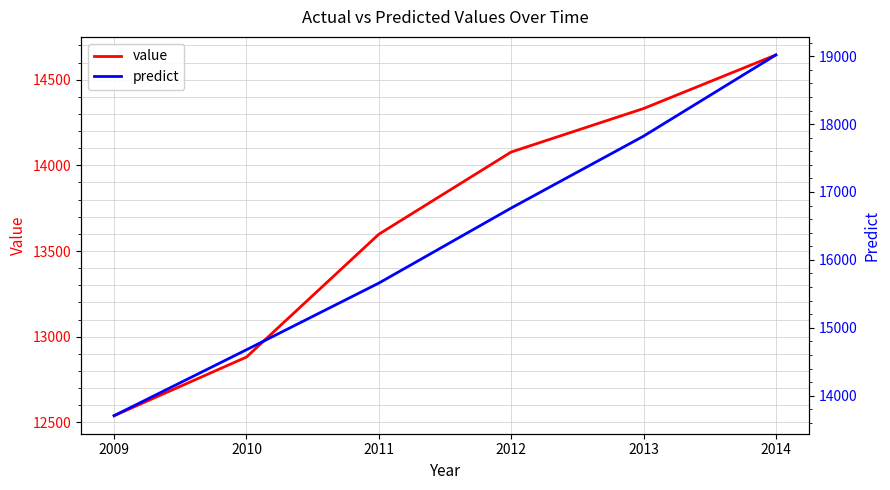

Where does the value series first go above 14077?

2012